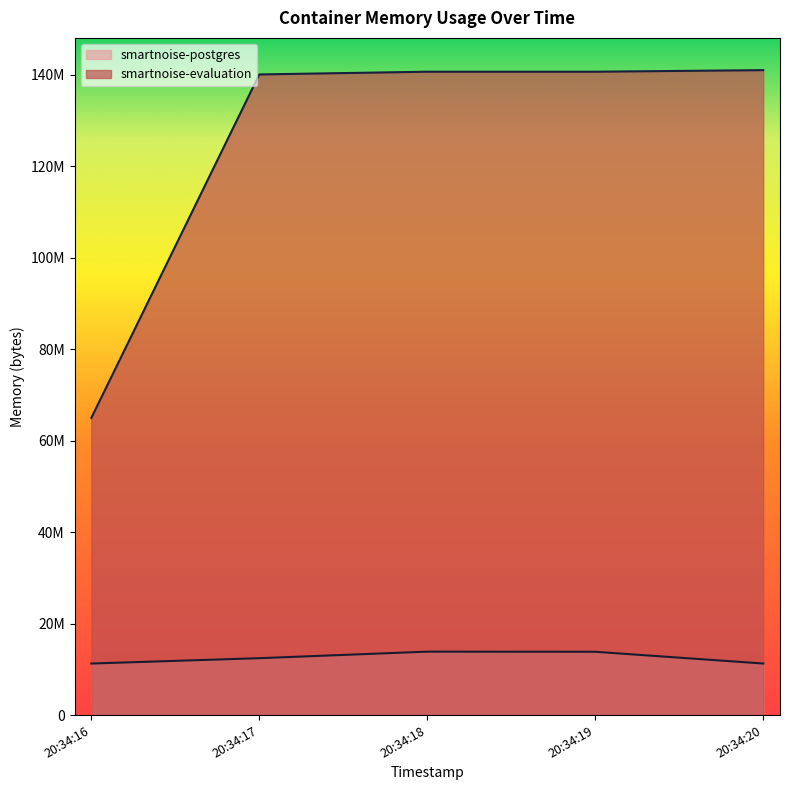

How many interior local peaks does the smartnoise-postgres series have?

1